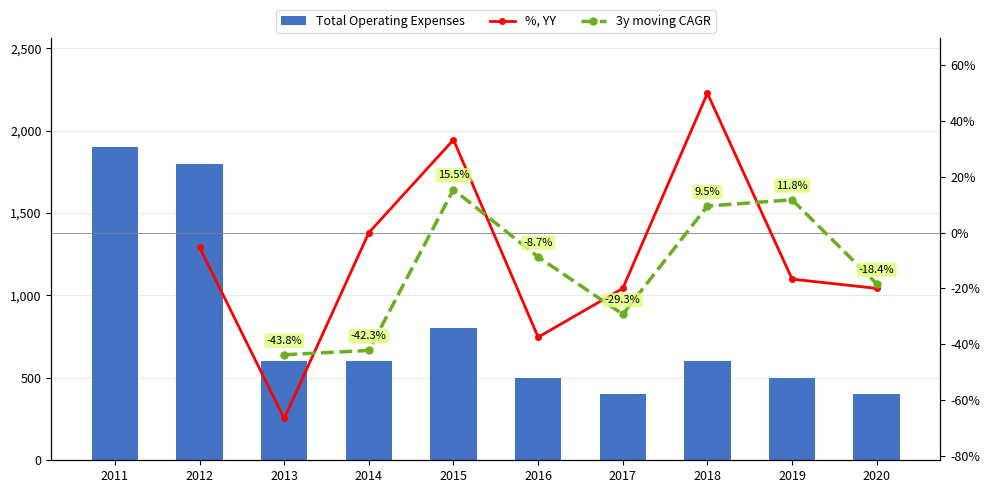

Reading left to right, list all the values displayed in this chart.

1900	1800	600	600	800	500	400	600	500	400